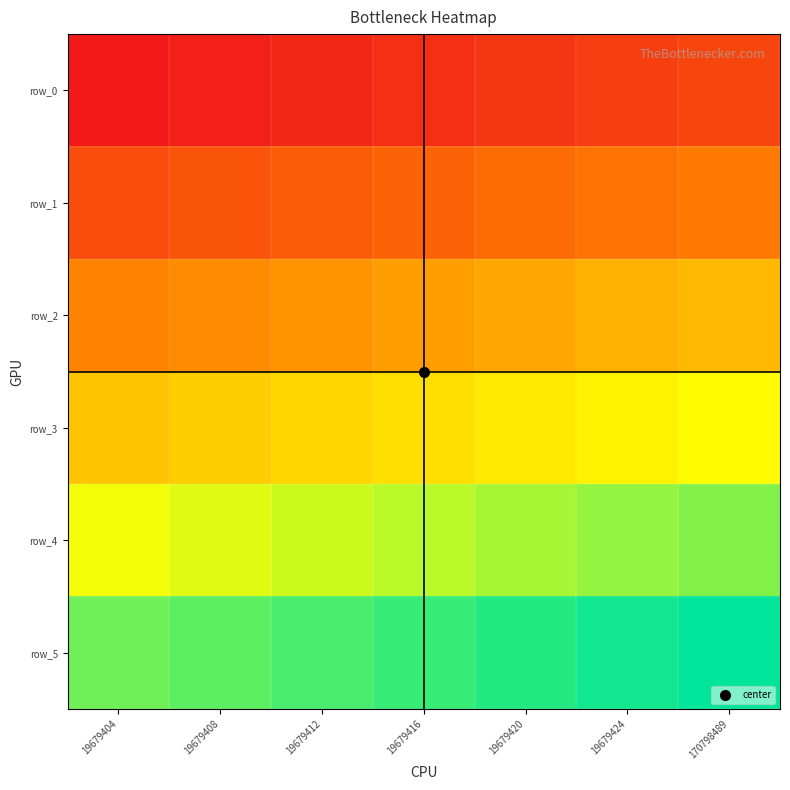

Which series has the largest total across all categories?

row_5